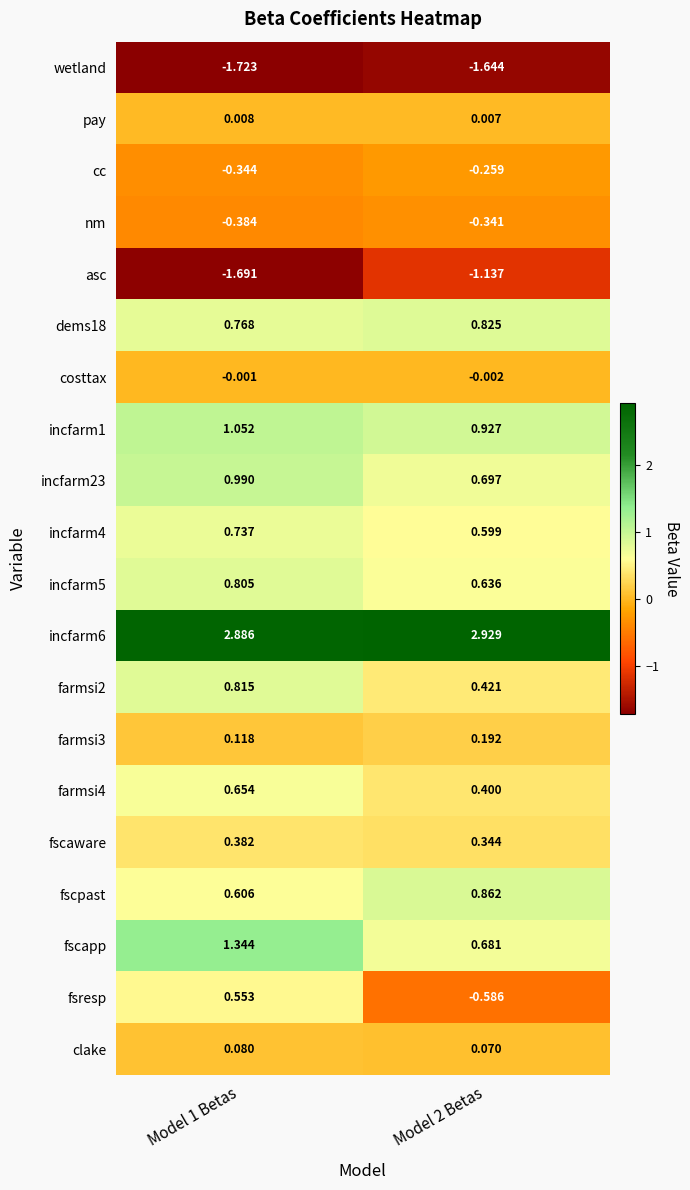

Which series has the widest spread of values?

fsresp